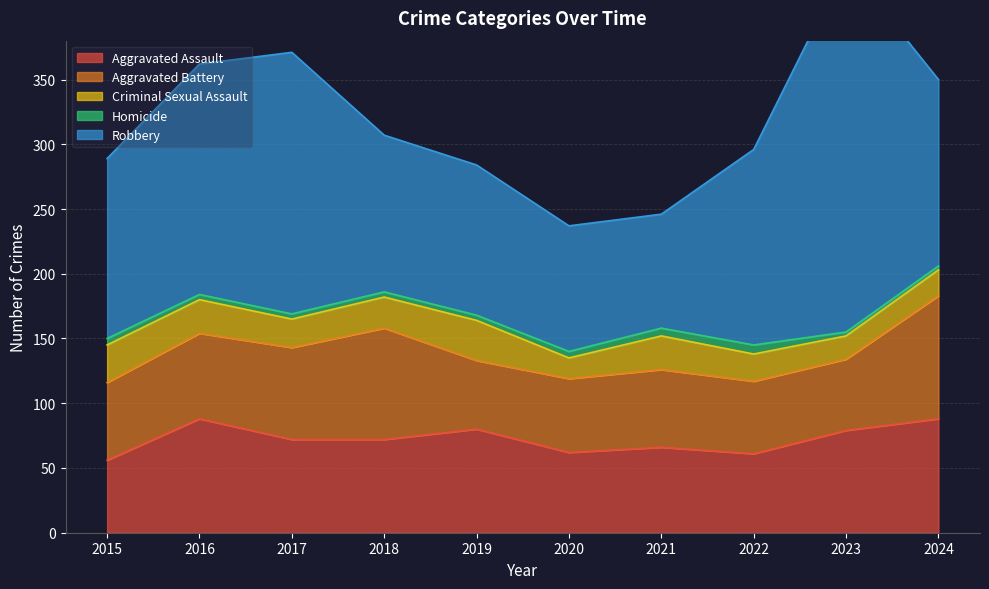

What is the smallest value displayed?

3